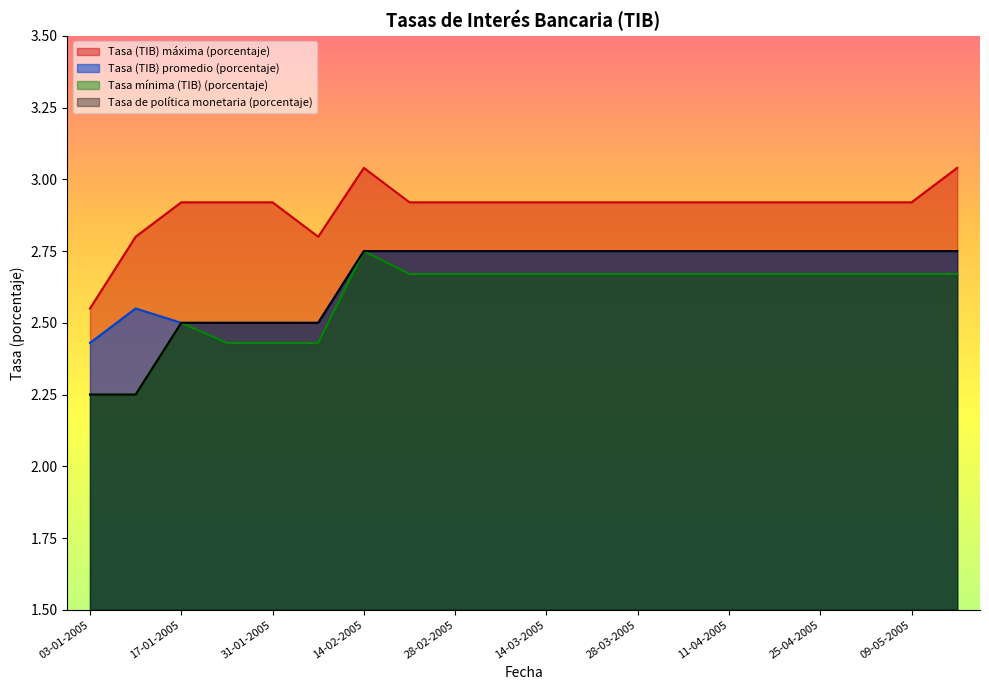

What is the difference between the second highest and minimum values in the Tasa de política monetaria (porcentaje) series?

0.5